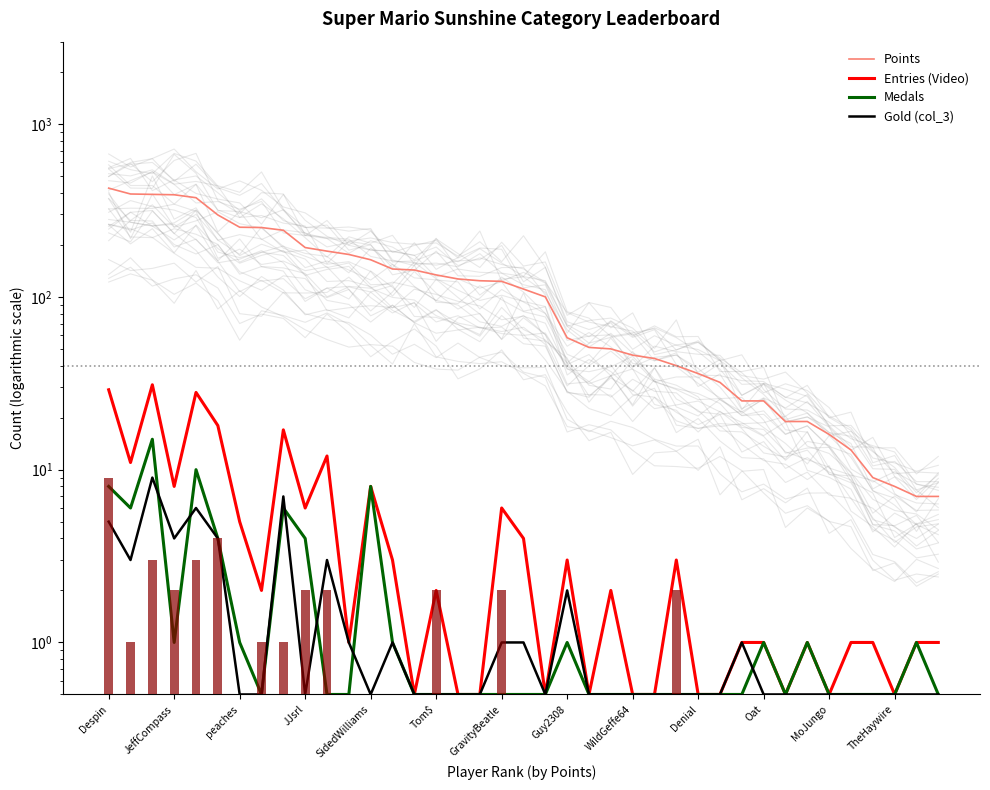

Between JJsrl and GravityBeatle, which series saw the biggest shift?

Points